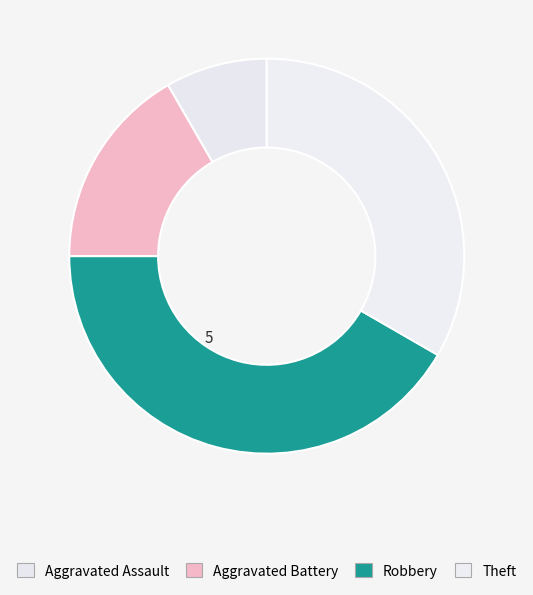

Which has a higher value, Robbery or Aggravated Assault?

Robbery